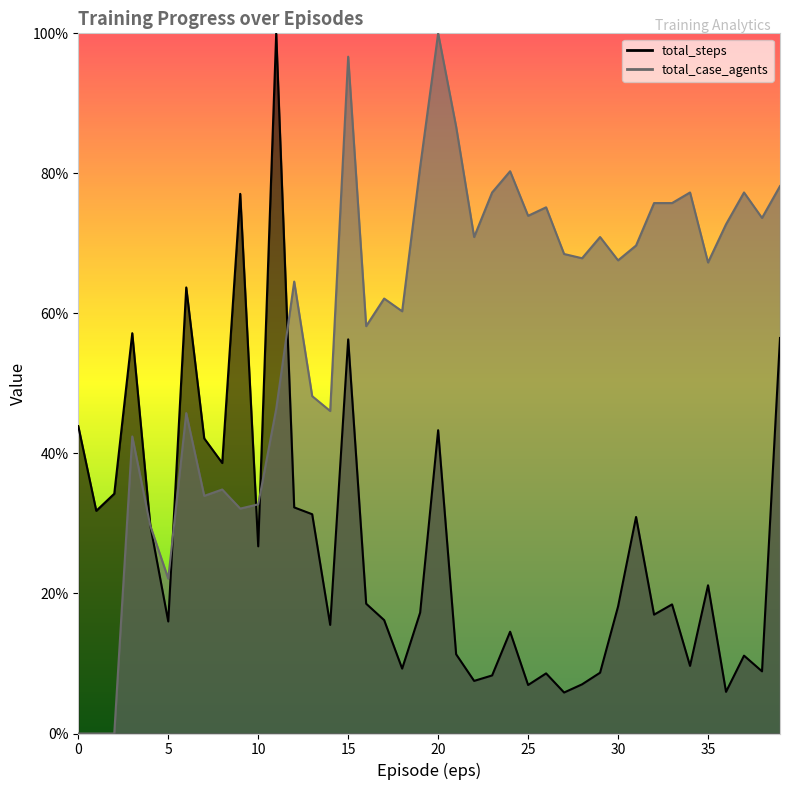

Reading right to left, extract all data points from this chart.

total_steps: 39=56.5	38=8.9	37=11.1	36=6.0	35=21.2	34=9.7	33=18.4	32=17.0	31=30.9	30=18.1	29=8.7	28=7.0	27=5.9	26=8.6	25=6.9	24=14.5	23=8.3	22=7.5	21=11.3	20=43.3	19=17.3	18=9.3	17=16.2	16=18.5	15=56.3	14=15.5	13=31.3	12=32.3	11=100.0	10=26.7	9=77.1	8=38.6	7=42.1	6=63.7	5=16.0	4=29.8	3=57.2	2=34.2	1=31.8	0=43.9
total_case_agents: 39=78.2	38=73.6	37=77.3	36=72.7	35=67.3	34=77.3	33=75.8	32=75.8	31=69.7	30=67.6	29=70.9	28=67.9	27=68.5	26=75.2	25=73.9	24=80.3	23=77.3	22=70.9	21=86.7	20=100.0	19=80.9	18=60.3	17=62.1	16=58.2	15=96.7	14=46.1	13=48.2	12=64.5	11=46.4	10=32.7	9=32.1	8=34.8	7=33.9	6=45.8	5=22.1	4=29.7	3=42.4	2=0.0	1=0.0	0=0.0